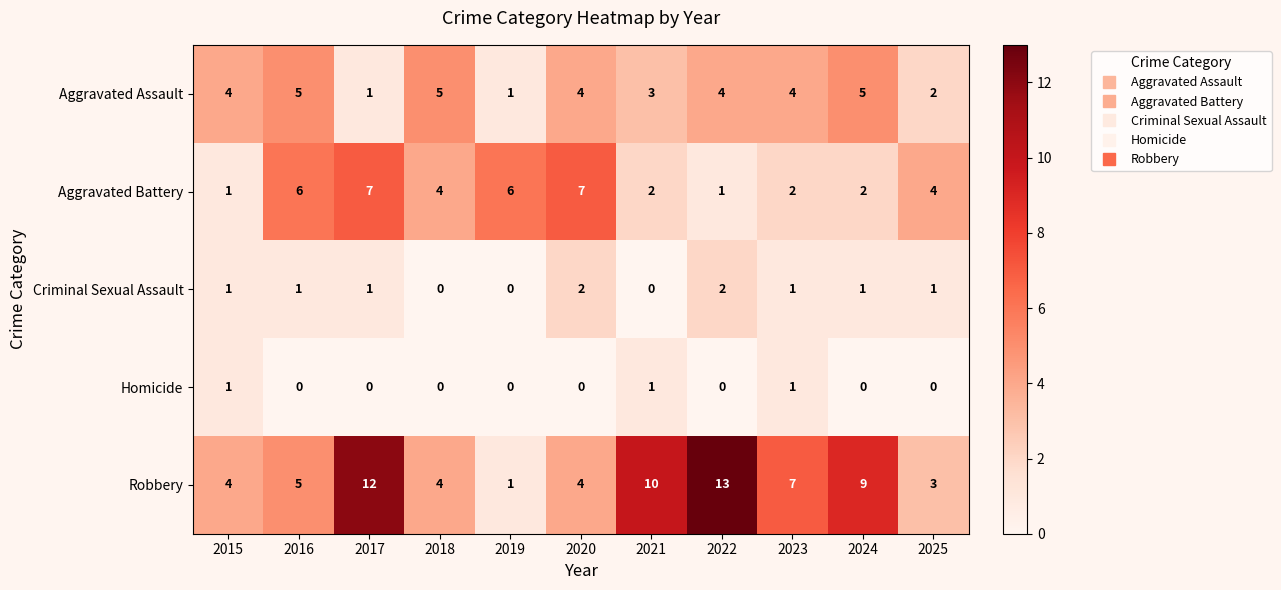

At how many categories does at least one series exceed 1?

11